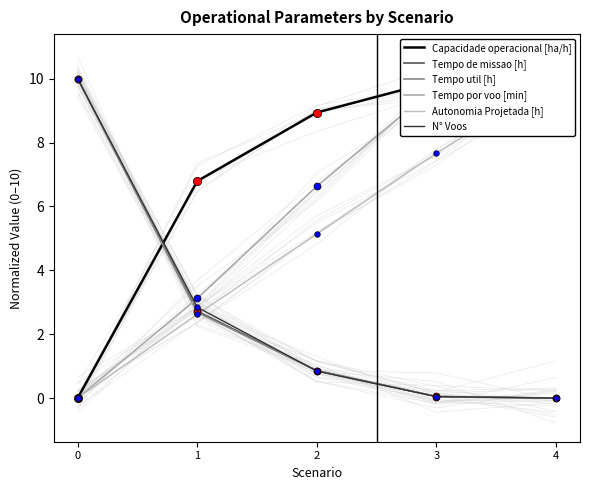

What are all the series names shown in the legend?

Capacidade operacional [ha/h], Tempo de missao [h], Tempo util [h], Tempo por voo [min], Autonomia Projetada [h], N° Voos